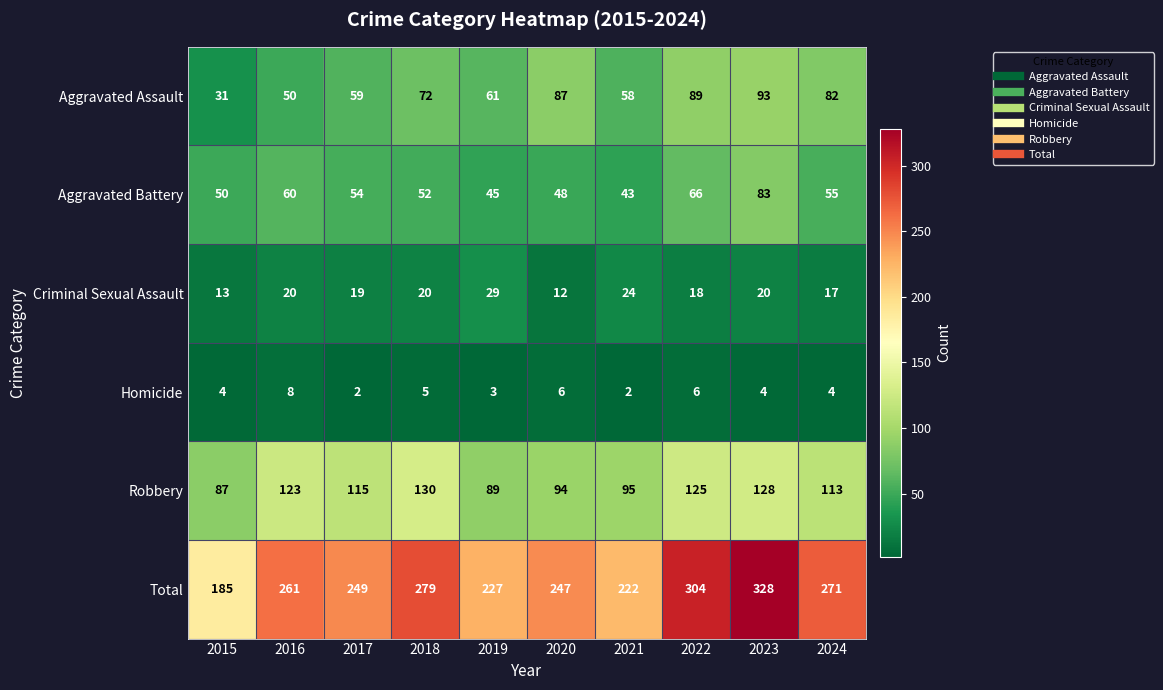

What is the difference between the maximum and minimum values in the Criminal Sexual Assault series?

17